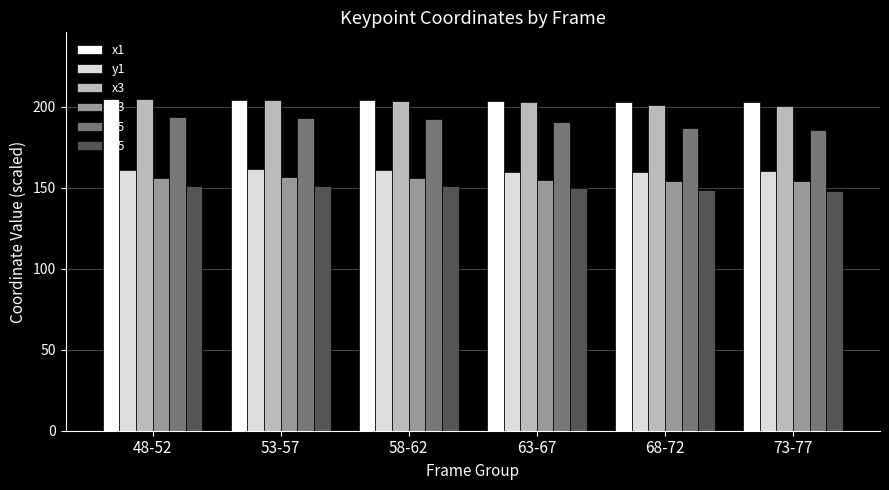

The y5 series shows 151.0 at 53-57. True or false?

True